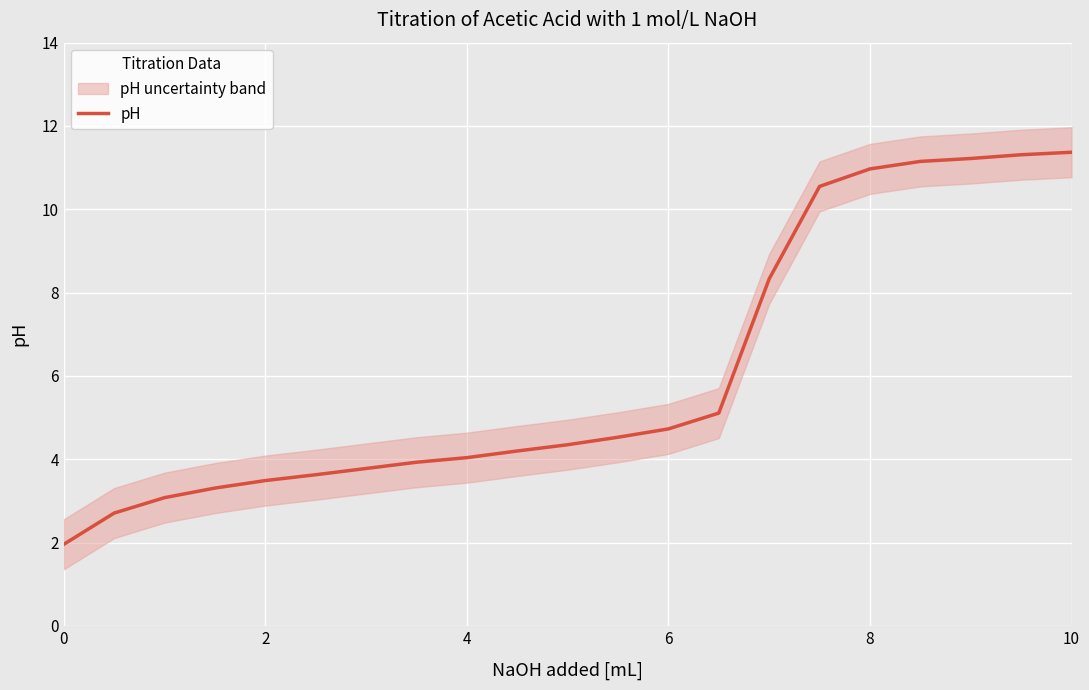

Reading right to left, list all the values displayed in this chart.

11.4	11.3	11.2	11.2	11.0	10.6	8.3	5.1	4.7	4.5	4.3	4.2	4.0	3.9	3.8	3.6	3.5	3.3	3.1	2.7	2.0